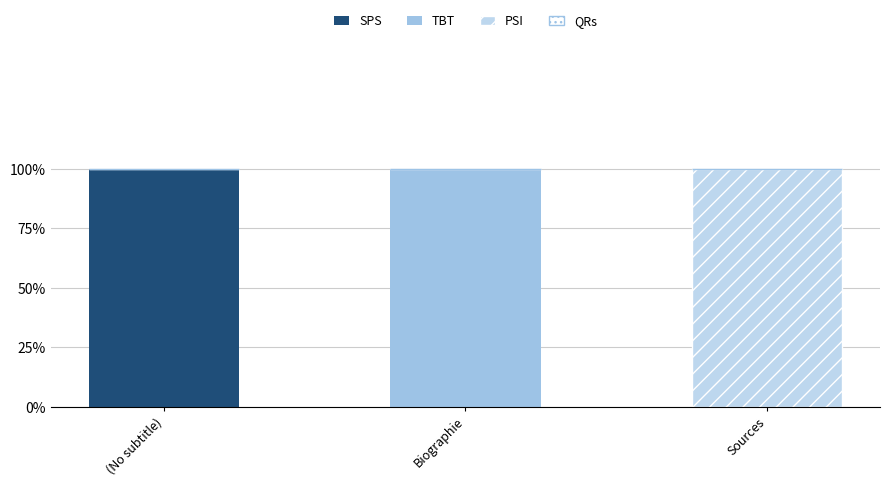

What position from the right is Sources?

1